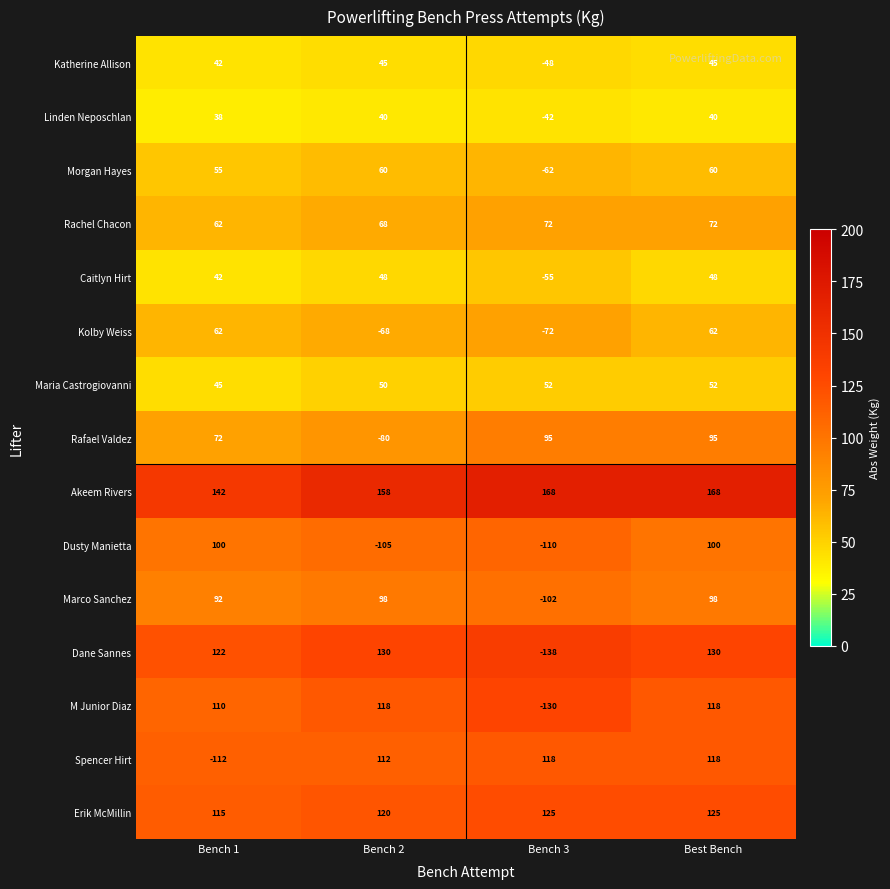

Where is Rafael Valdez nearest to the value 7?

Bench 1